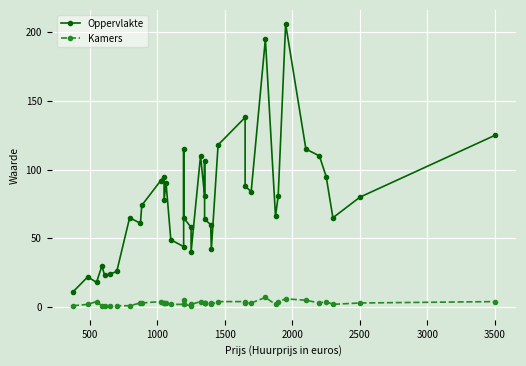

Where does the Kamers series first go above 3?

1000